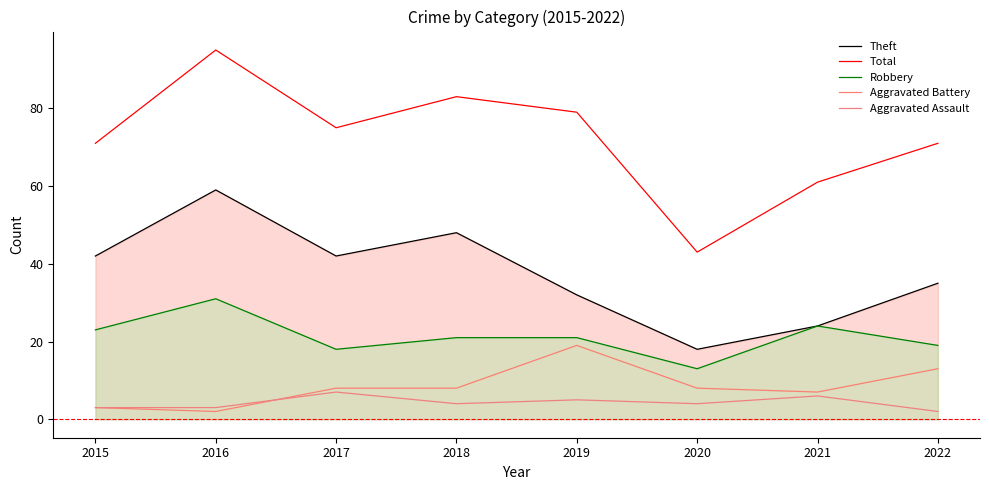

Is the value of Robbery at 2019 greater than the value of Aggravated Battery at 2015?

Yes